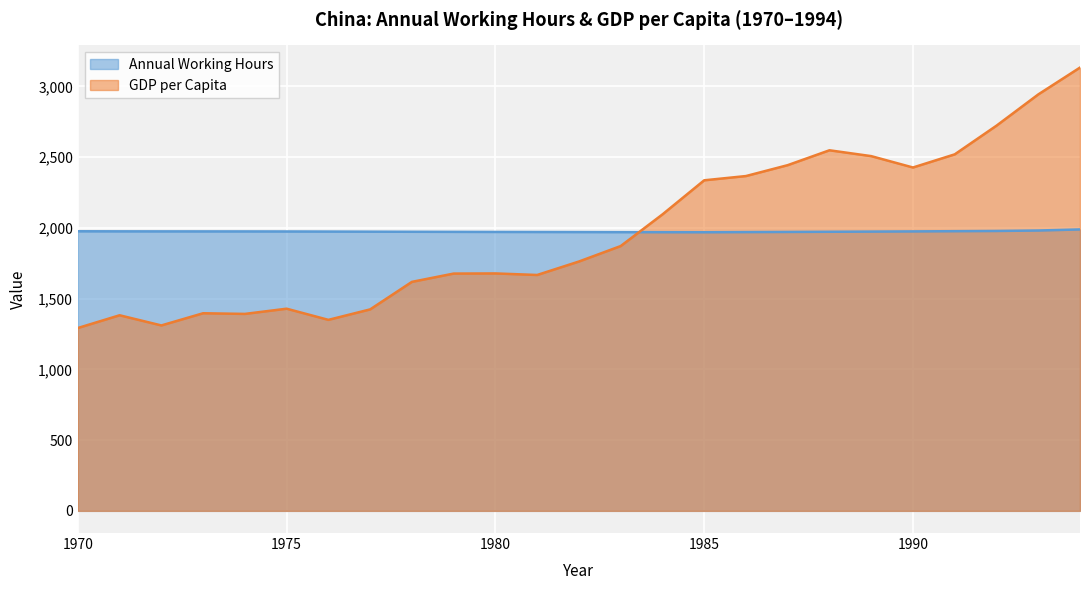

At which label does GDP per Capita first exceed 1762?

1982